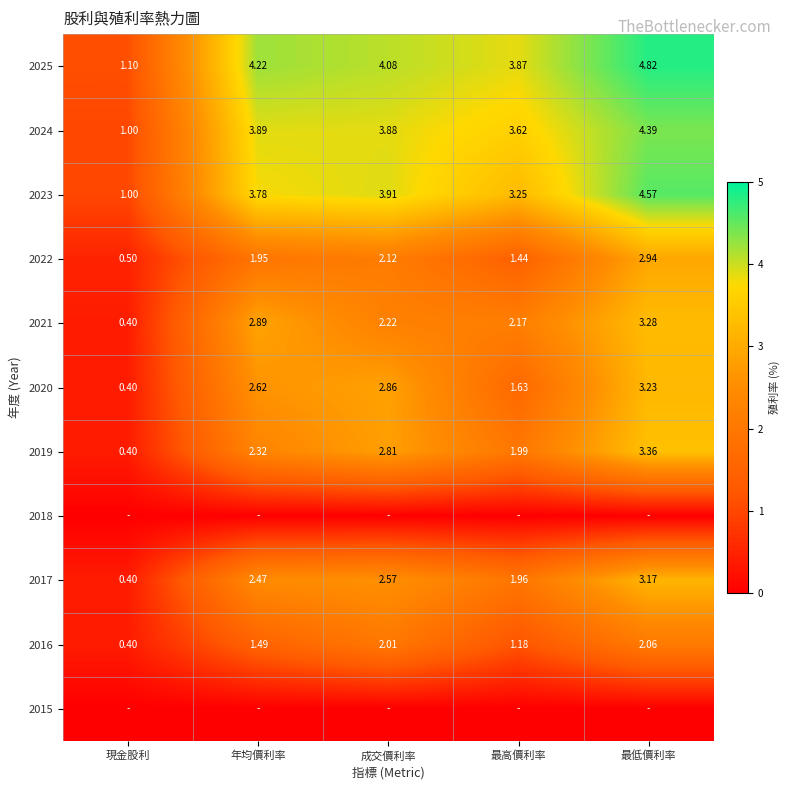

At which label is 2020 closest to 1?

現金股利